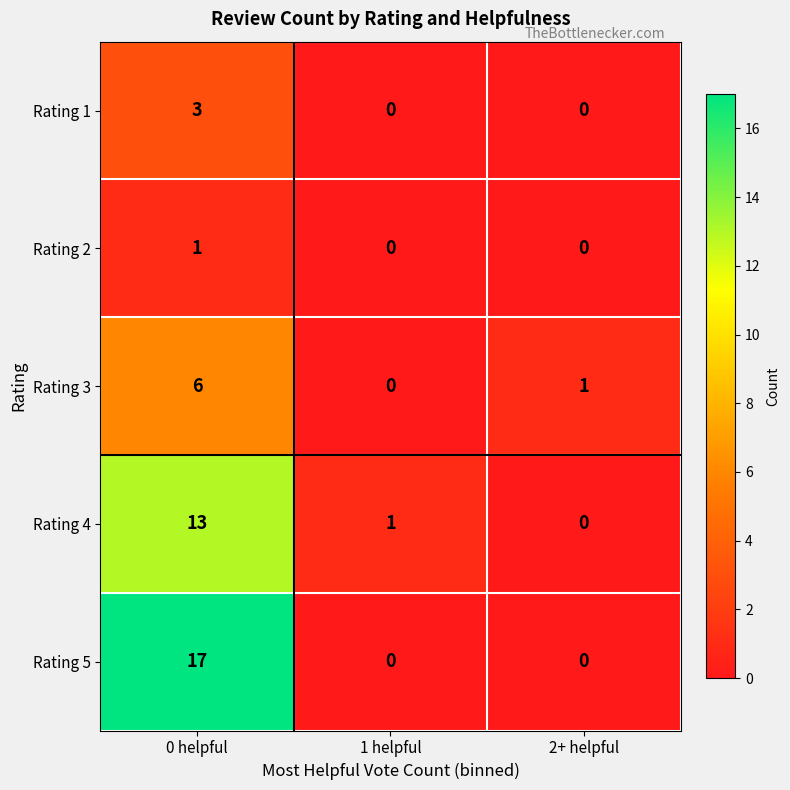

Reading left to right, what are all the values shown in this chart?

Rating 1: 3	0	0
Rating 2: 1	0	0
Rating 3: 6	0	1
Rating 4: 13	1	0
Rating 5: 17	0	0